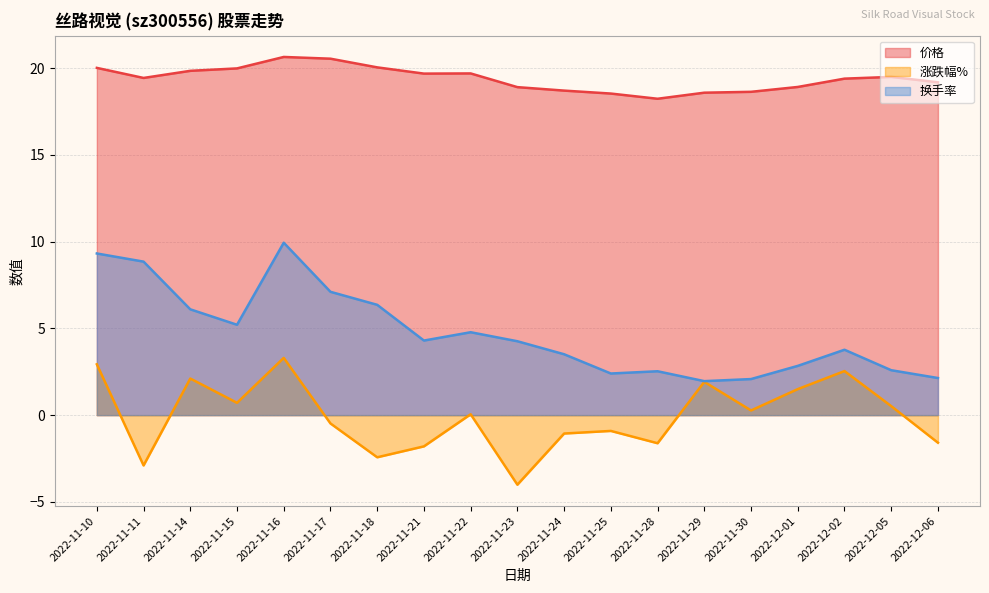

Which label corresponds to the largest value in the chart?

2022-11-16